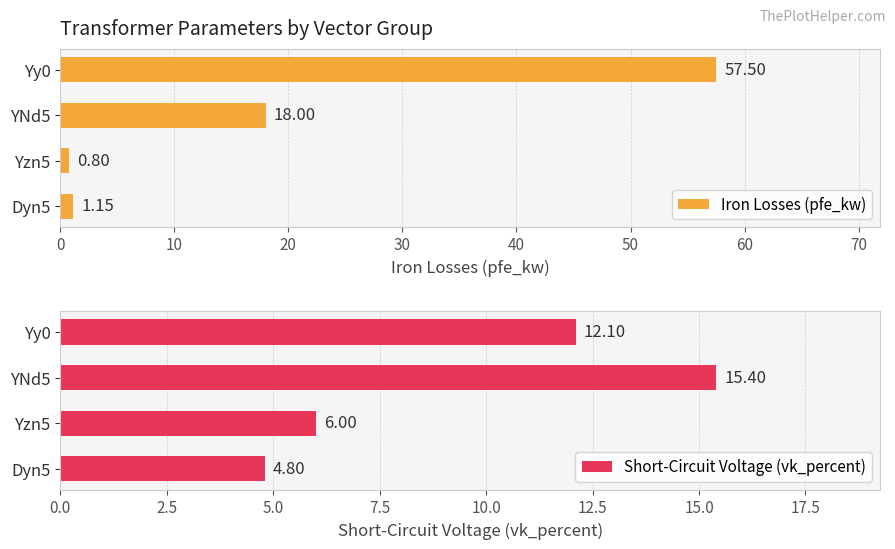

Rank the categories by Iron Losses (pfe_kw) value from lowest to highest.

Yzn5, Dyn5, YNd5, Yy0